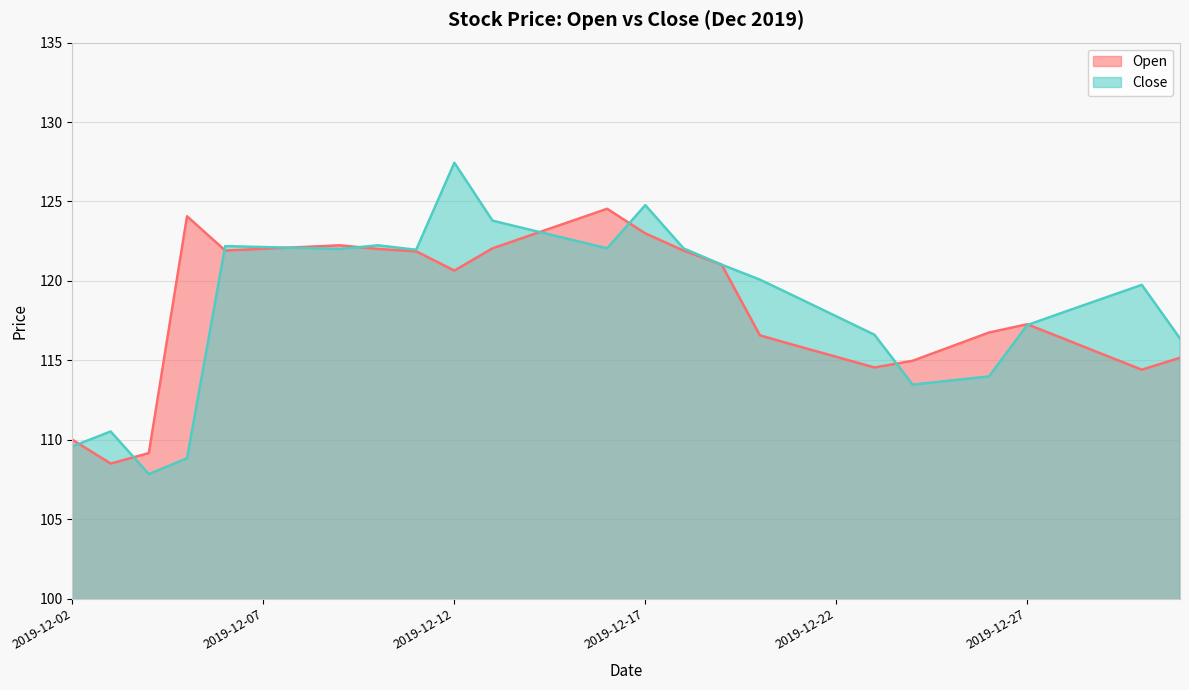

At which label does Open first exceed 120?

2019-12-05